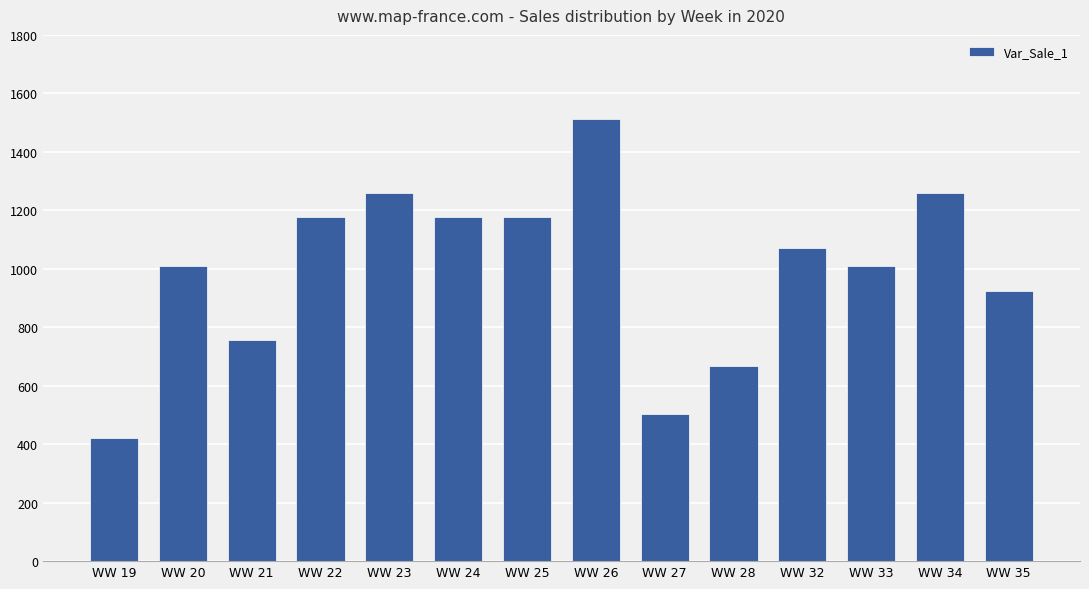

How many data points does each series have?

14